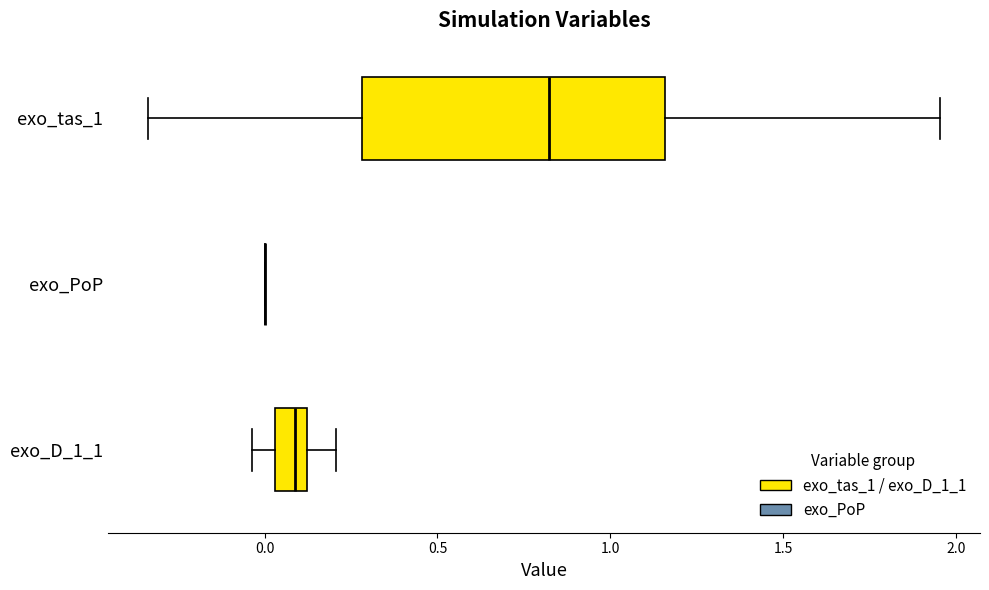

Reading bottom to top, read every box against the x-axis: the position of its median line, the range the box covers, and the ends of its whiskers. The values are not printed on the chart, so give them approximately, as read against the axis.

exo_D_1_1: median 0.10 (inside the box), box 0.05 to 0.10, whiskers -0.05 to 0.20
exo_PoP: box collapsed to a line at 0.00, whiskers 0.00 to 0.00
exo_tas_1: median 0.80, box 0.30 to 1.15, whiskers -0.35 to 1.95